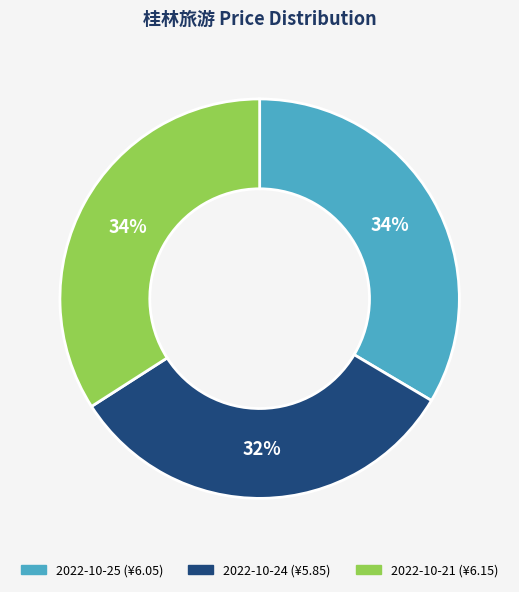

Is there a majority slice in this chart?

No